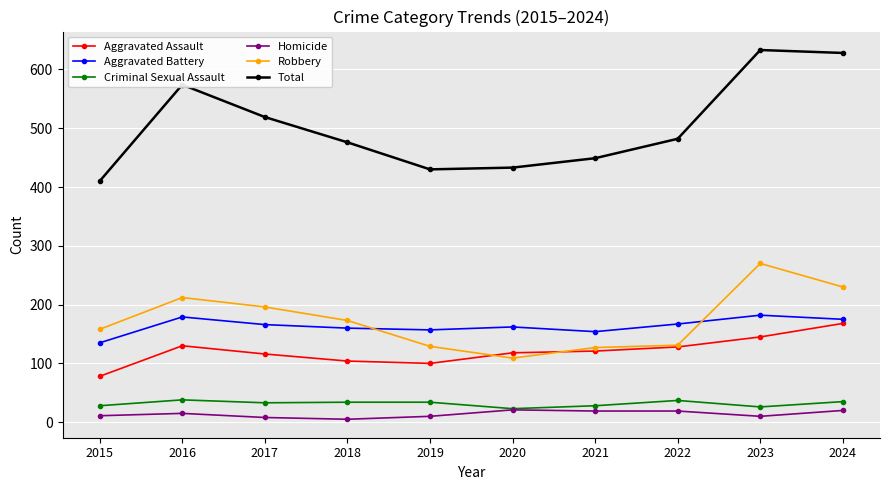

True or false: Homicide and Aggravated Battery intersect in this chart.

False